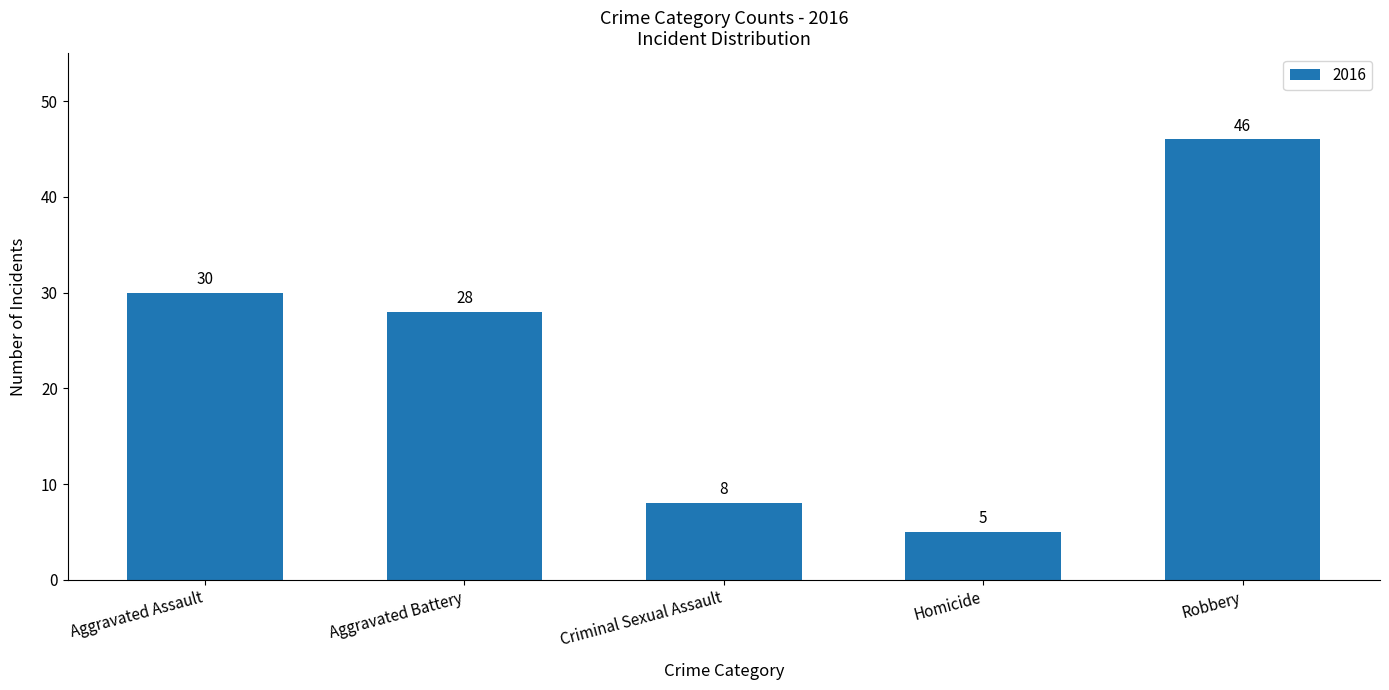

Between Homicide and Criminal Sexual Assault, which is larger?

Criminal Sexual Assault